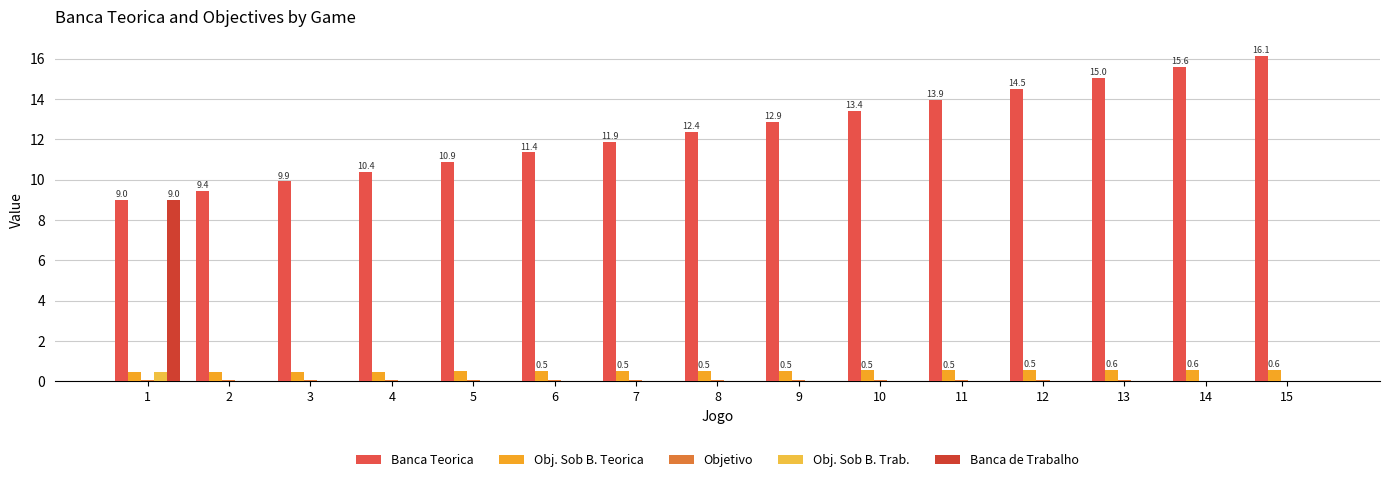

Is the value of Banca de Trabalho at 5 greater than the value of Banca Teorica at 6?

No